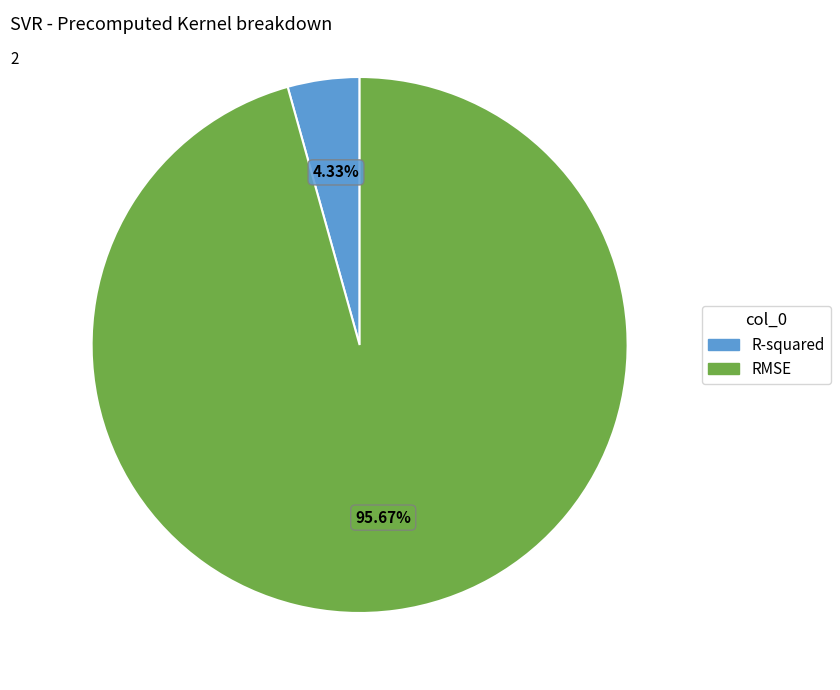

What is the largest slice in the pie chart?

RMSE